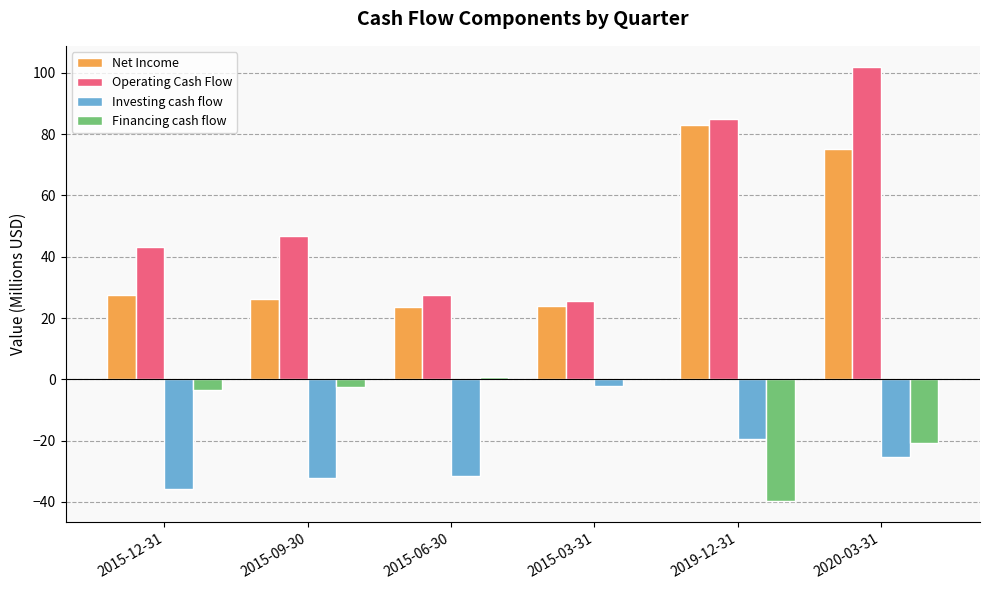

What is the total value across all series at 2019-12-31?

108.7